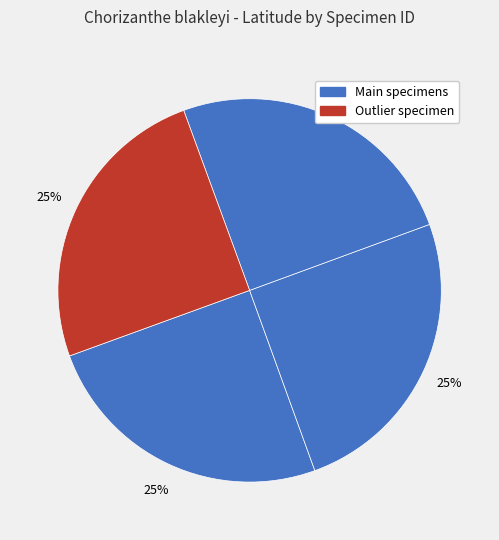

How many segments does this pie chart have?

4